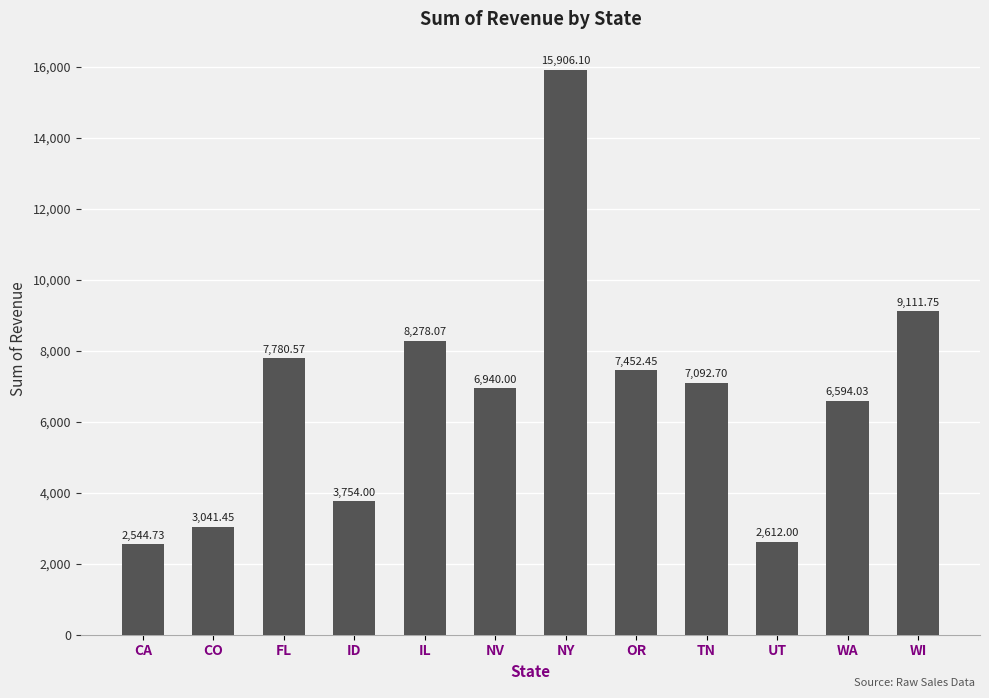

Which has a higher value, NV or CO?

NV